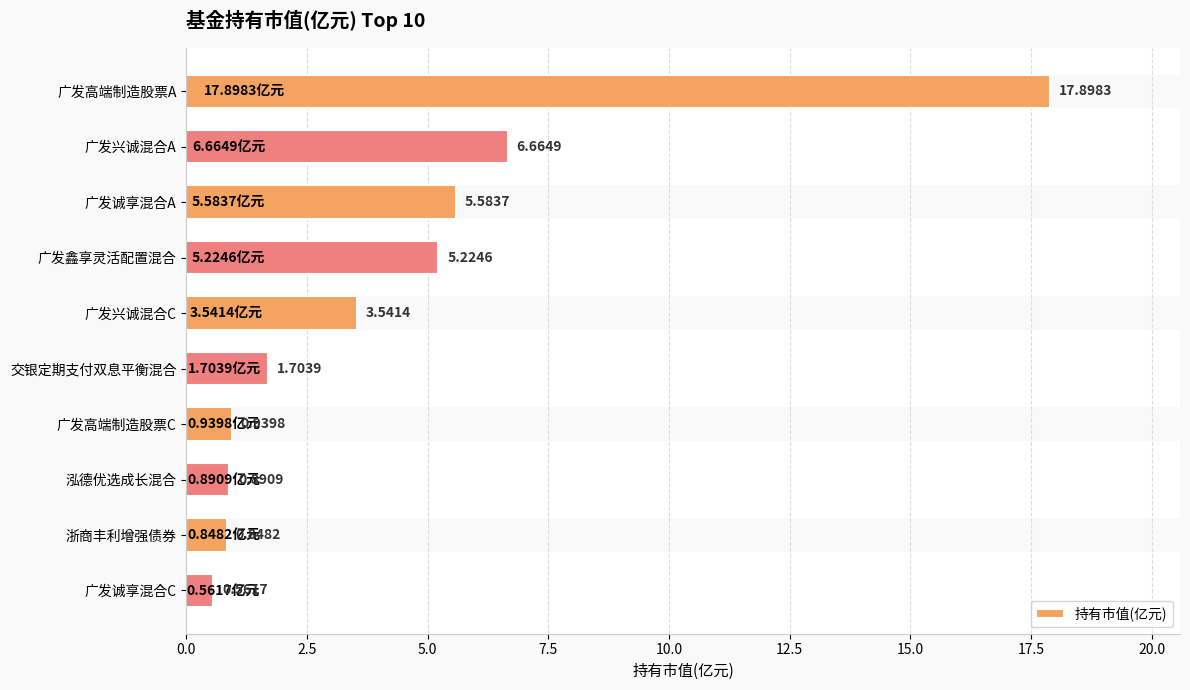

What is the change in value from 广发高端制造股票A to 浙商丰利增强债券?

-17.1